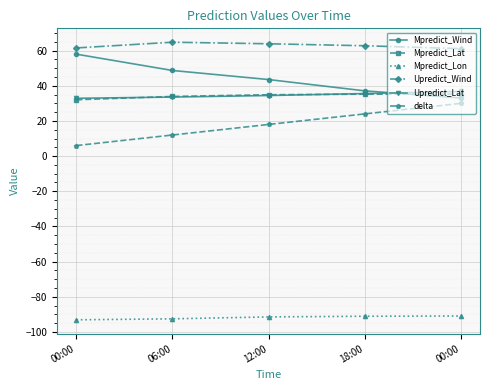

What are all the series names shown in the legend?

Mpredict_Wind, Mpredict_Lat, Mpredict_Lon, Upredict_Wind, Upredict_Lat, delta